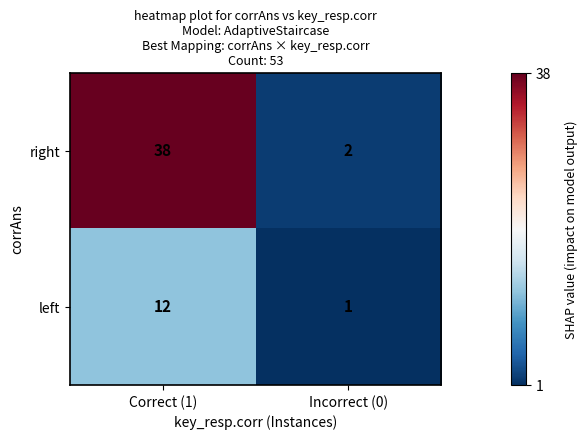

What is the difference between the highest and lowest values at Correct (1)?

26